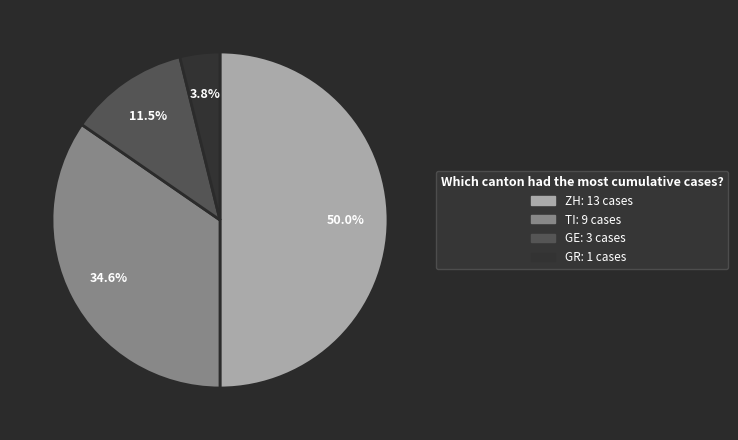

To the nearest percent, what is the average slice percentage?

25%